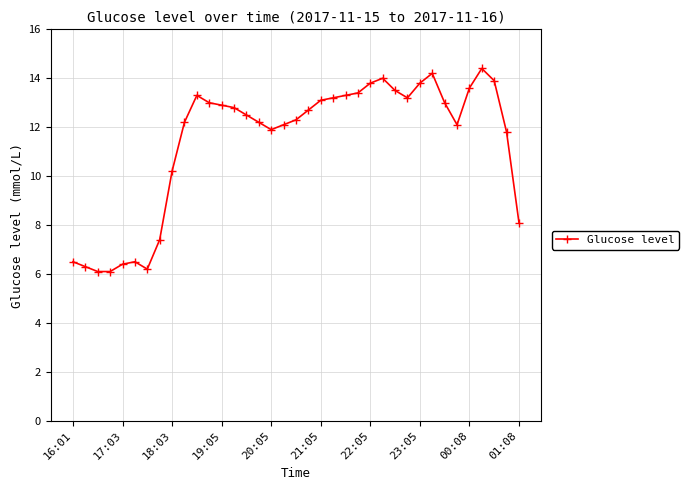

What is the value of the 19th point from the left?

12.3